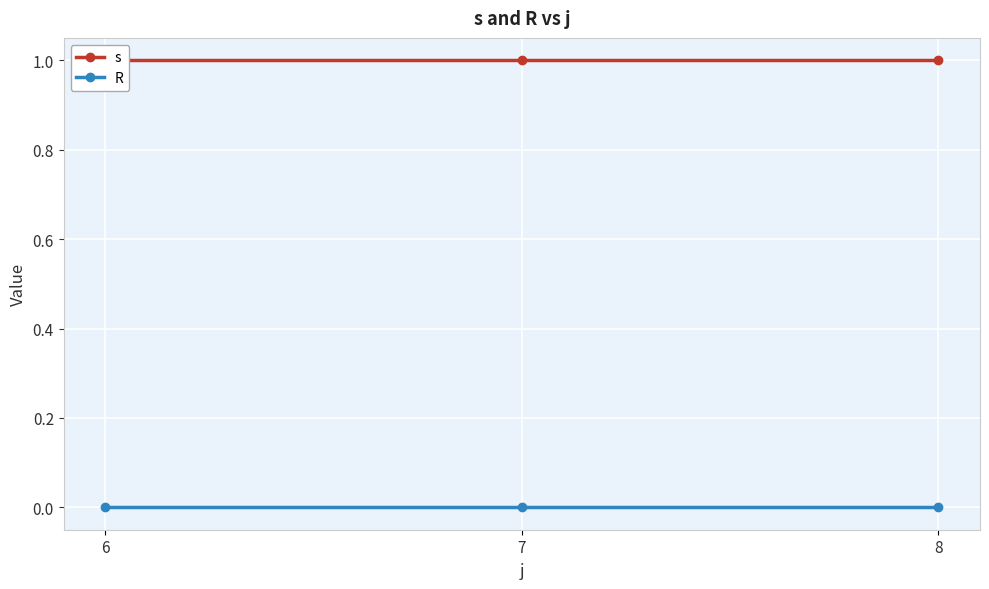

Between 6 and 7, which series saw the biggest shift?

s